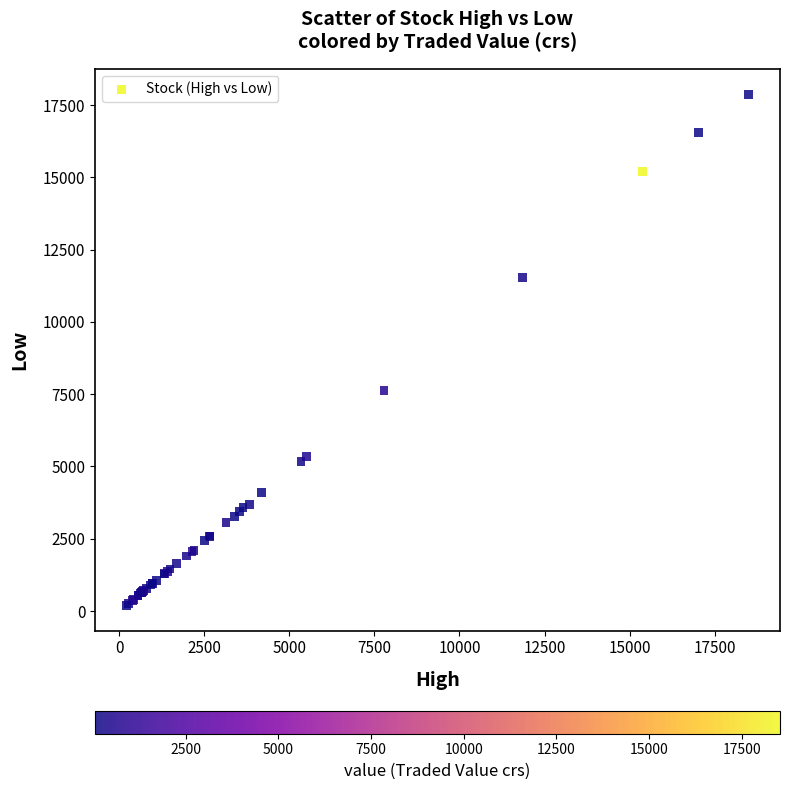

What Y value in the scatter plot is closest to 9035?

7626.0